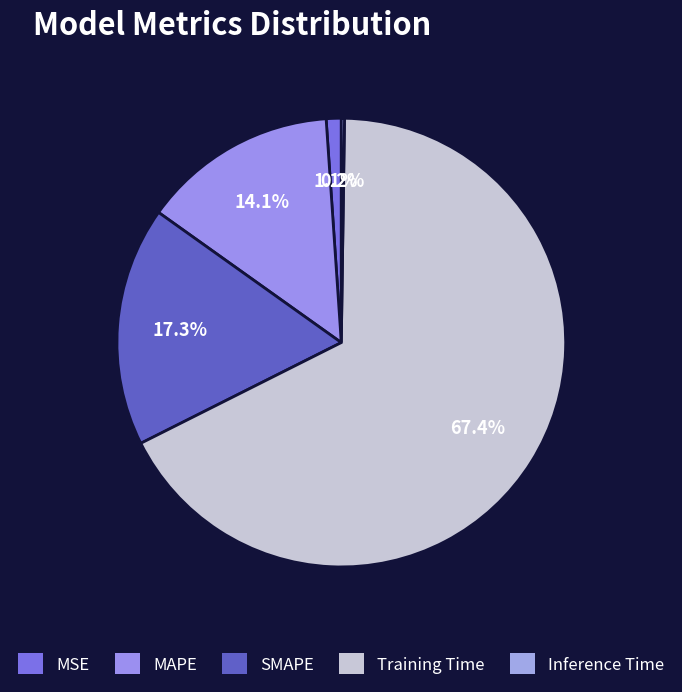

How many segments does this pie chart have?

5